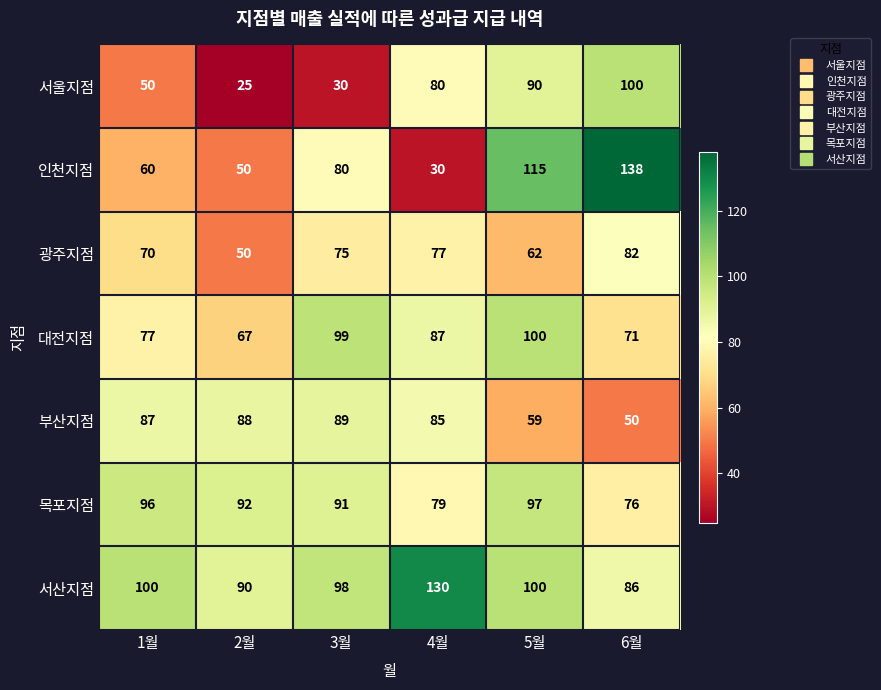

Which series has the largest range (max minus min)?

인천지점